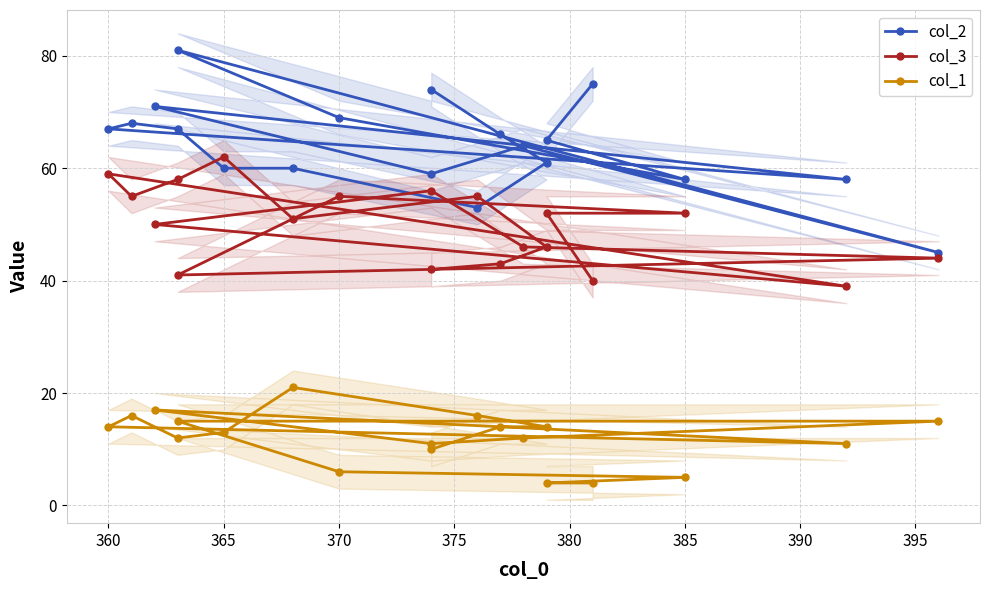

What is the spread (max minus min) of values at 365?

49